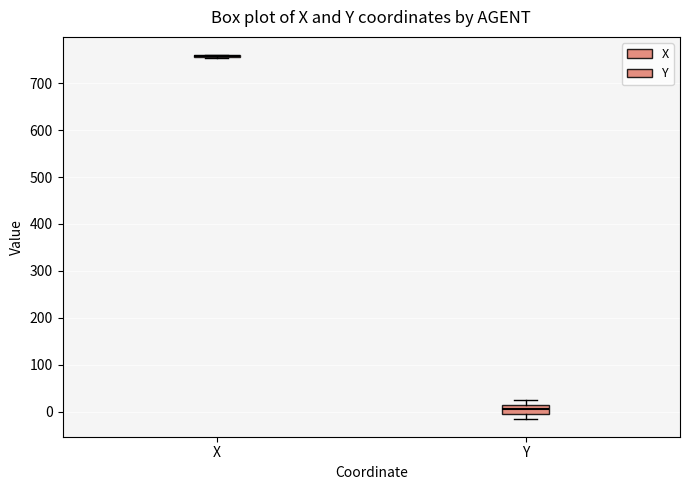

Where is the lower edge of the box for Y on the y-axis? The values are not printed on the chart, so give them approximately, as read against the axis.

0